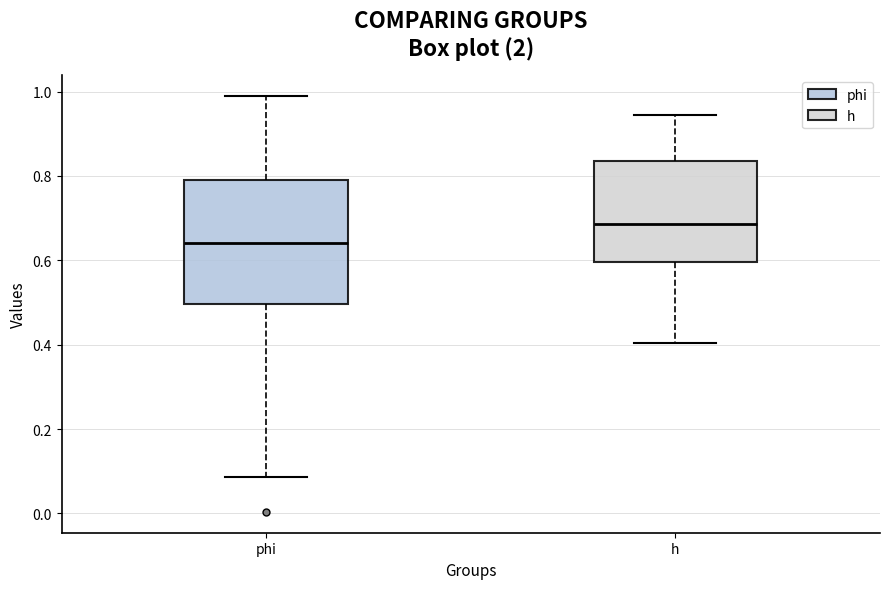

Reading left to right, read every box against the y-axis: the position of its median line, the range the box covers, and the ends of its whiskers. The values are not printed on the chart, so give them approximately, as read against the axis.

phi: median 0.64, box 0.50 to 0.78, whiskers 0.08 to 0.98
h: median 0.68, box 0.60 to 0.84, whiskers 0.40 to 0.94